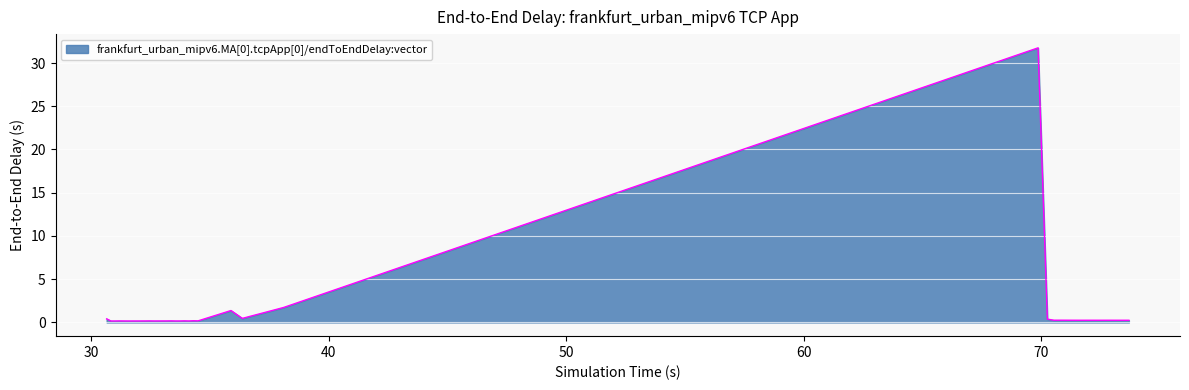

What is the difference between the second highest and minimum values?

1.6